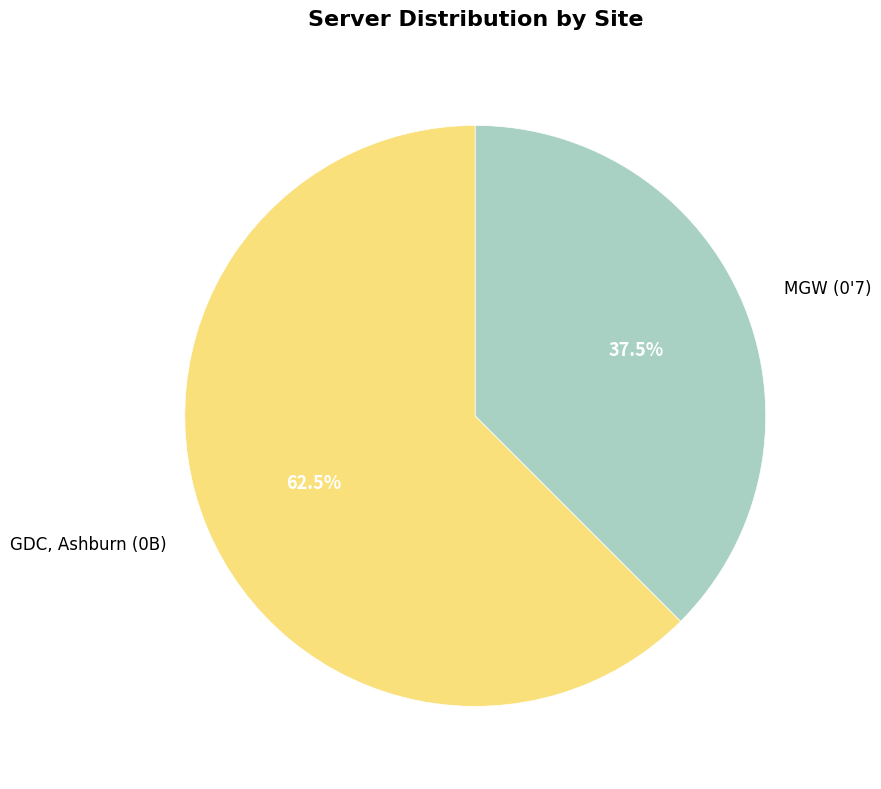

Is MGW (0'7) the majority of the pie?

No